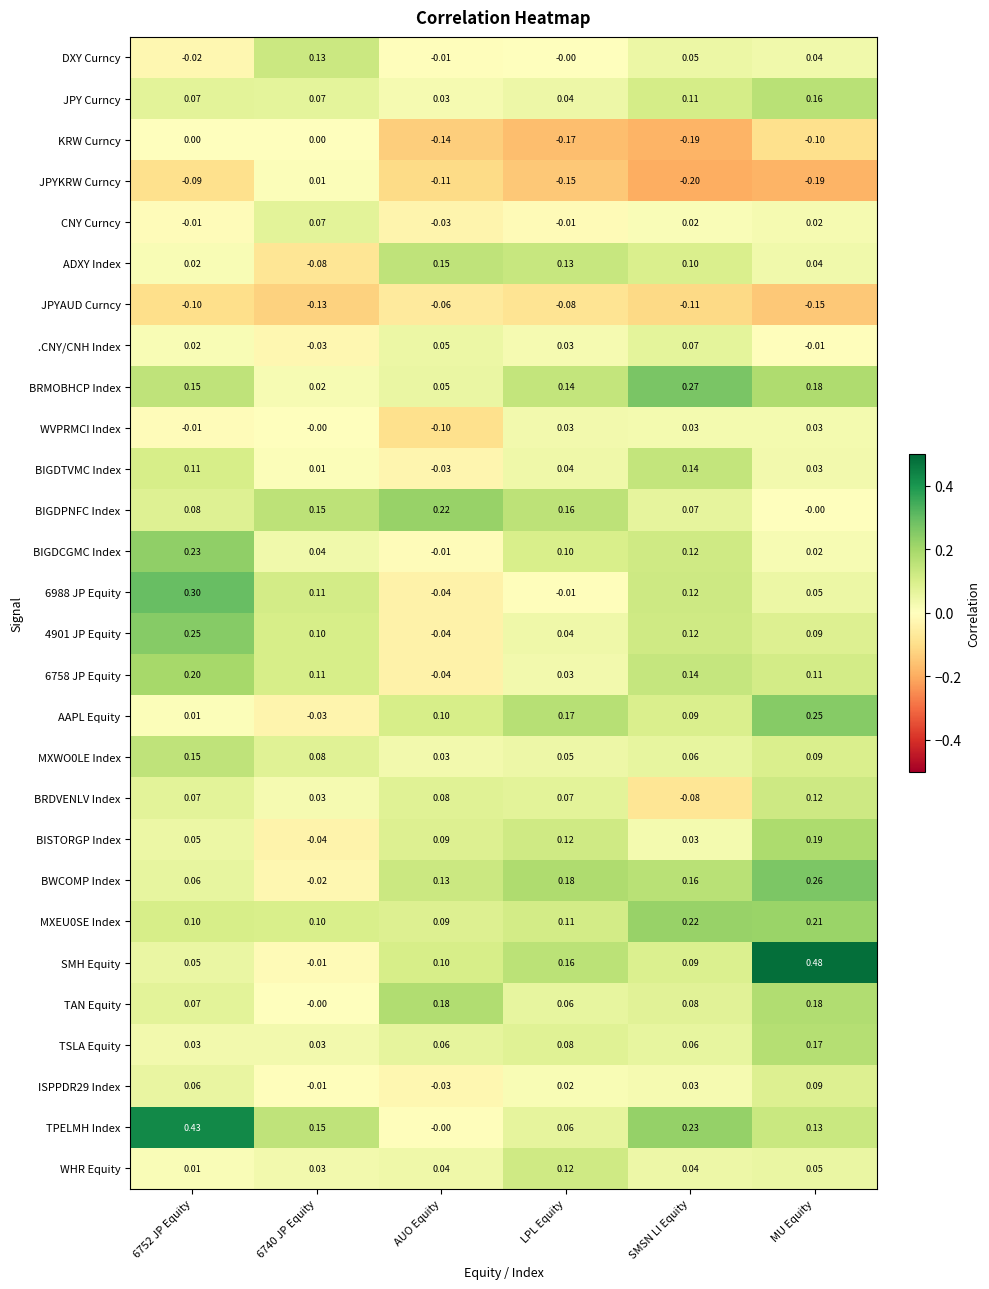

Which category has the lowest value across all series?

SMSN LI Equity